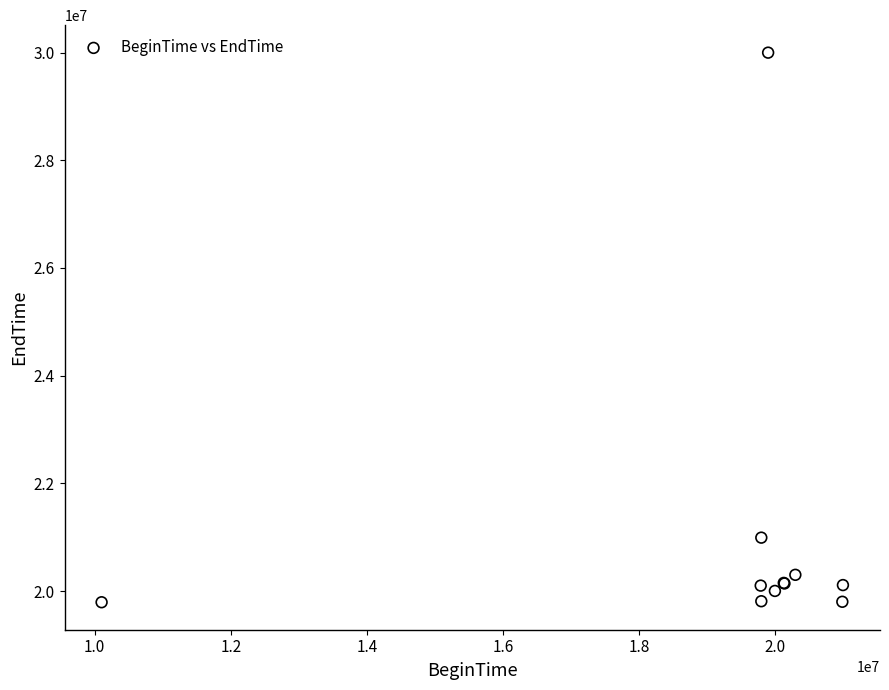

What Y value in the scatter plot is closest to 24895663?

20991231